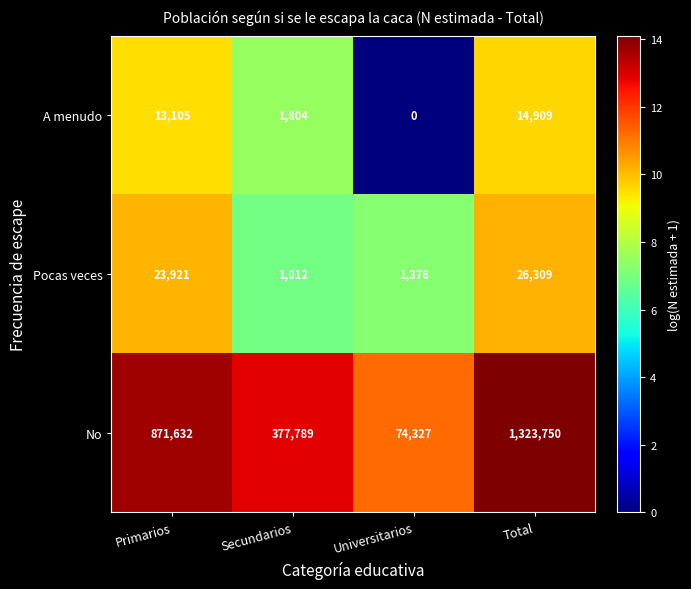

Is it true that A menudo equals 593 at Secundarios?

False